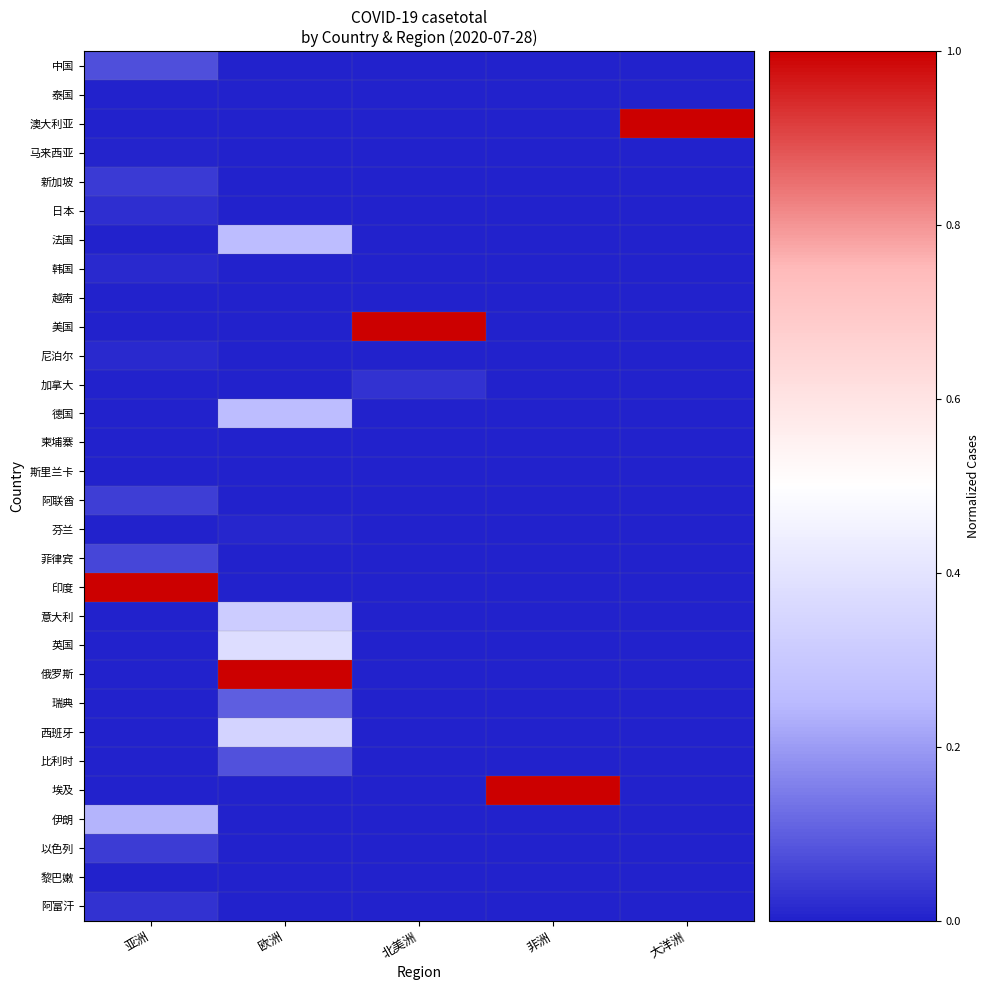

At which category is the sum across all series the highest?

欧洲